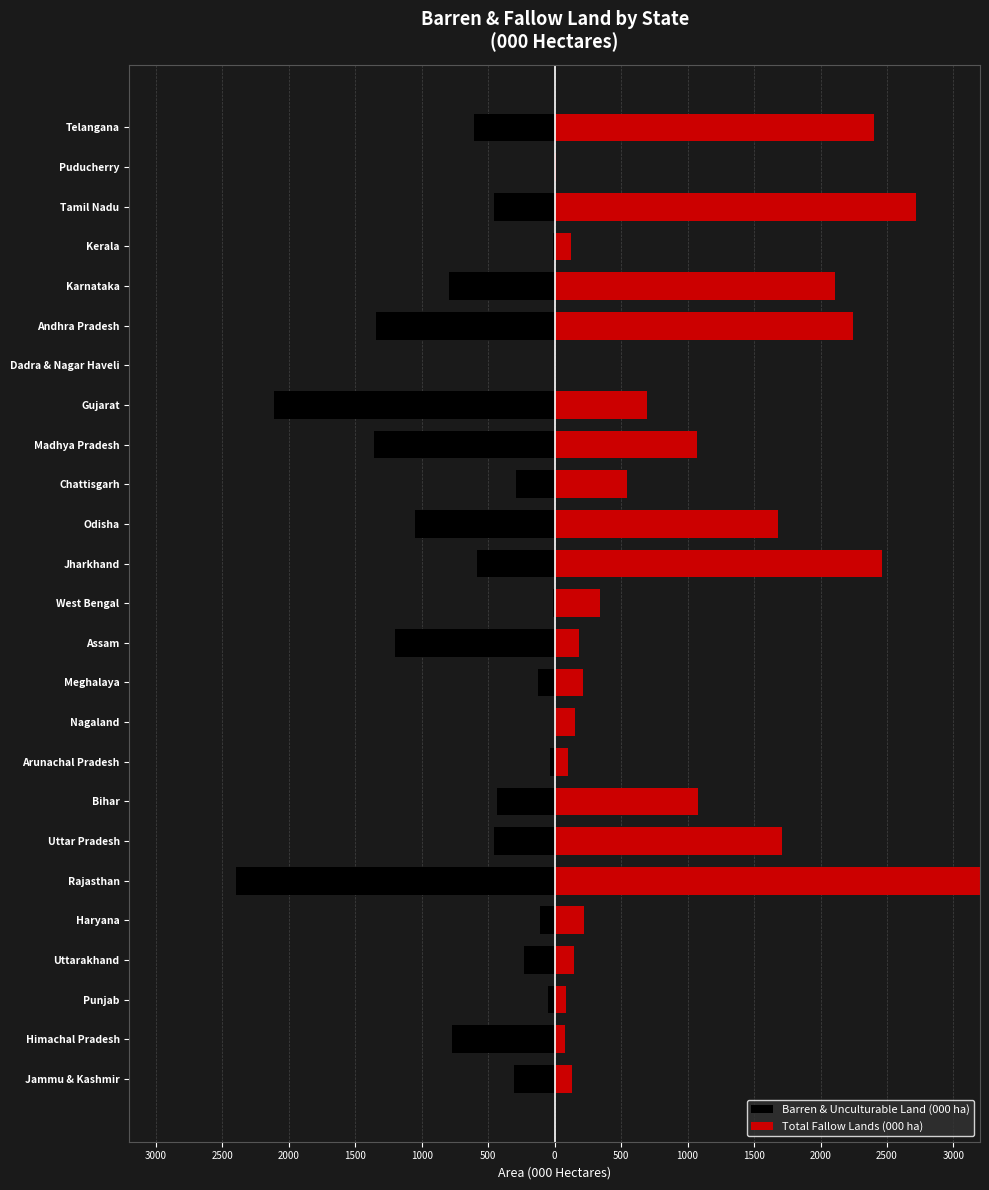

Rank the series by their average value, from lowest to highest.

Barren & Unculturable Land (000 ha), Total Fallow Lands (000 ha)